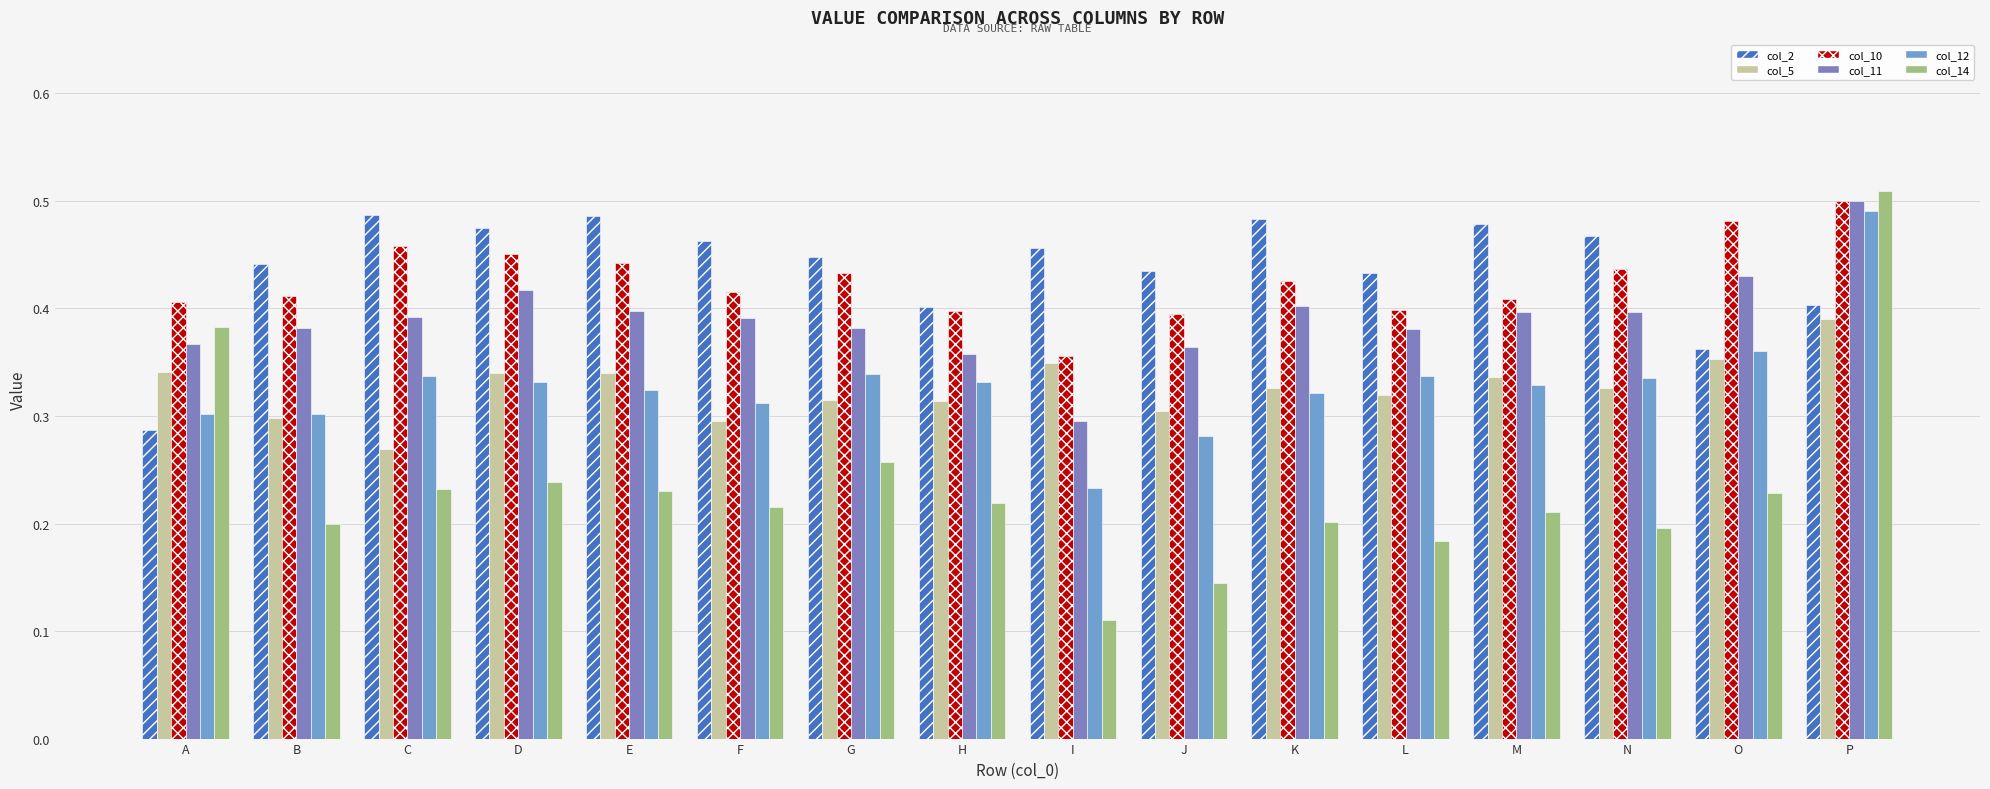

How many distinct data groups are displayed?

6